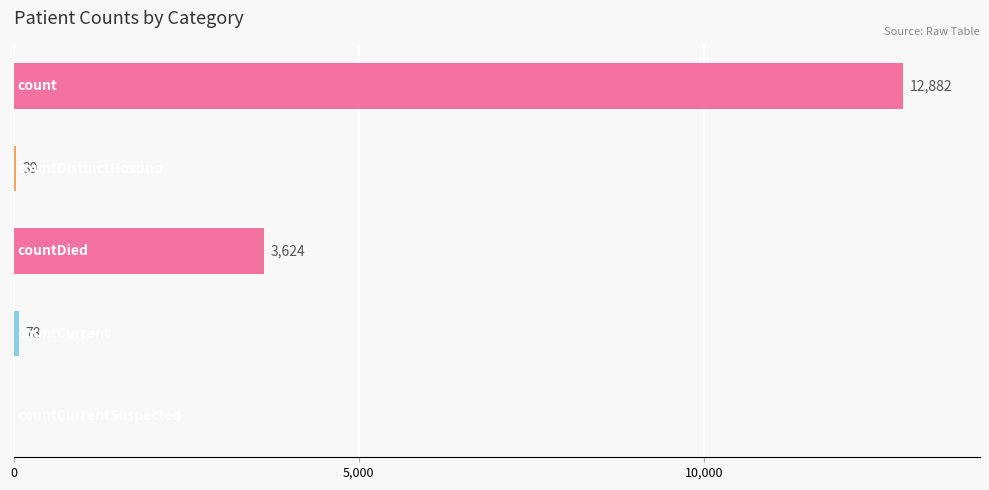

What is the sum of all values?

16623